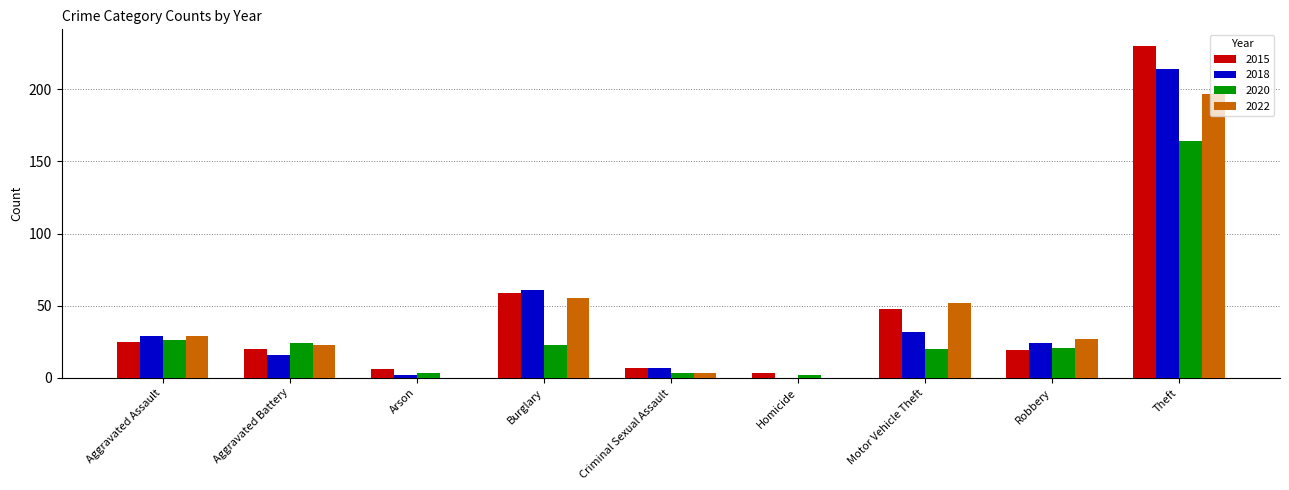

How many groups of bars are there?

9